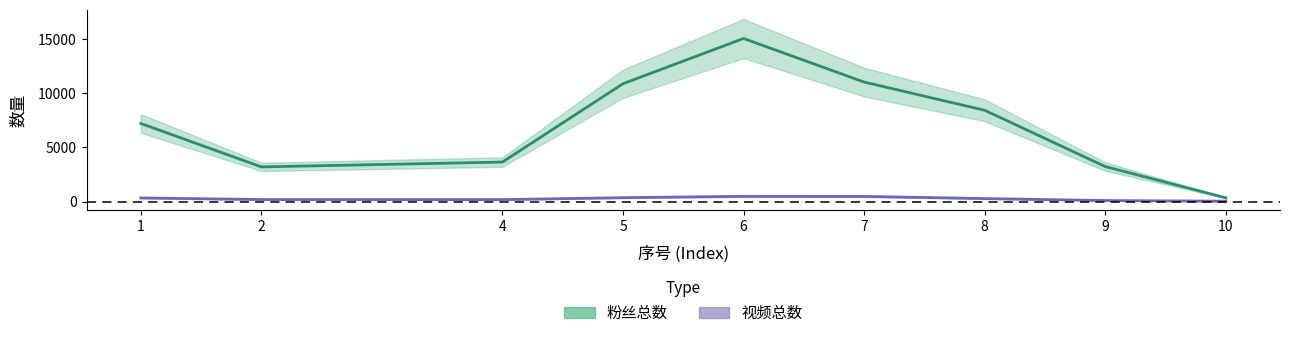

Which category has the highest value across all series?

6